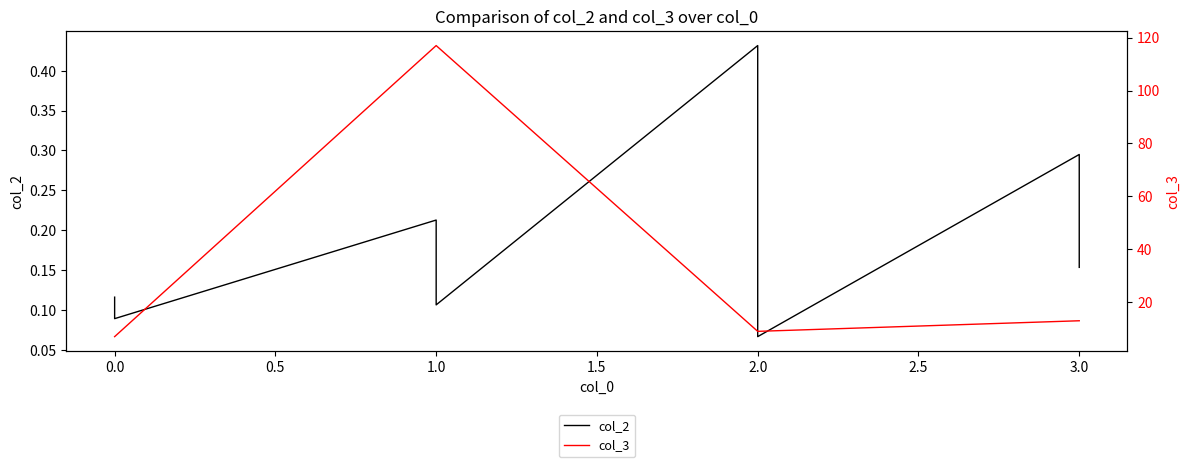

Is it true that col_3 equals 2.5 at 2.0?

False